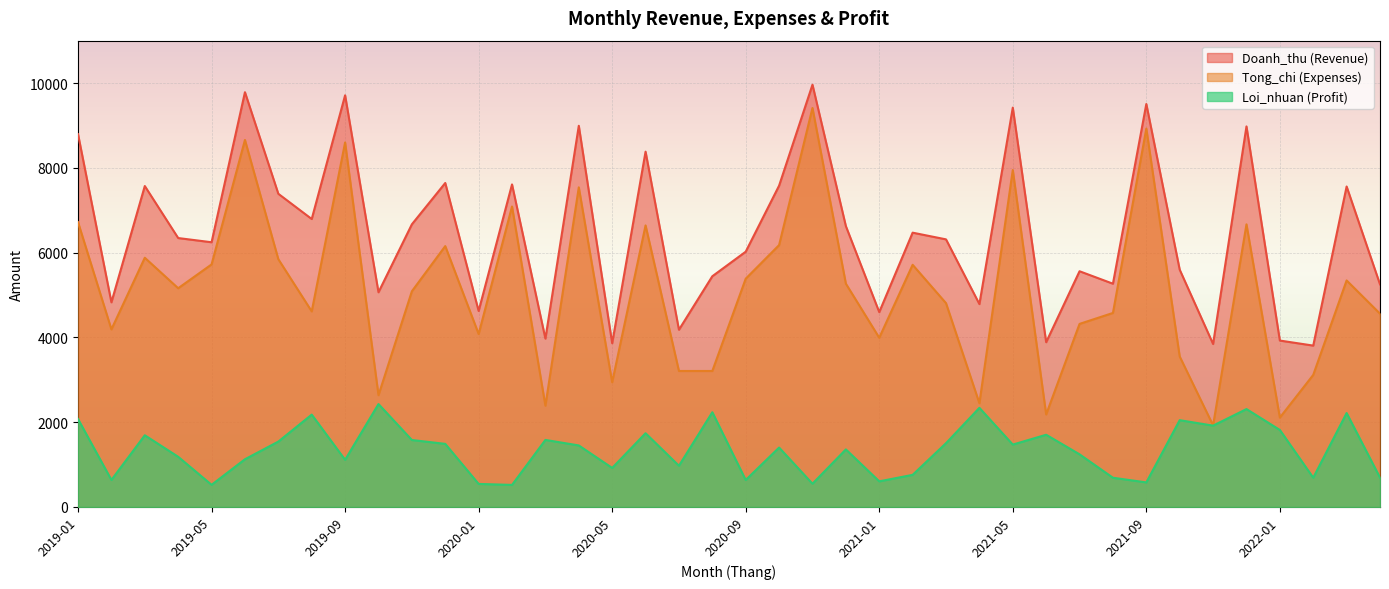

Where is Loi_nhuan nearest to the value 1474?

2021-05